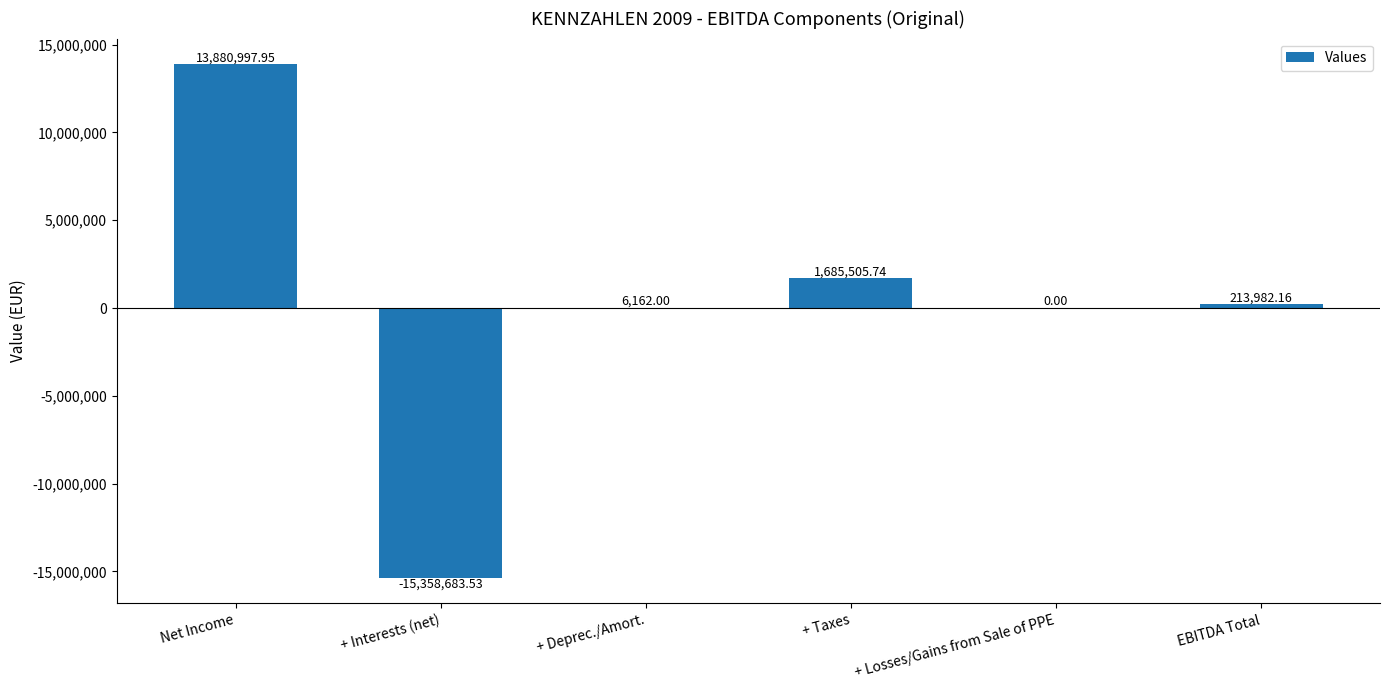

What is the sum of the values at Net Income and + Taxes?

15566503.7